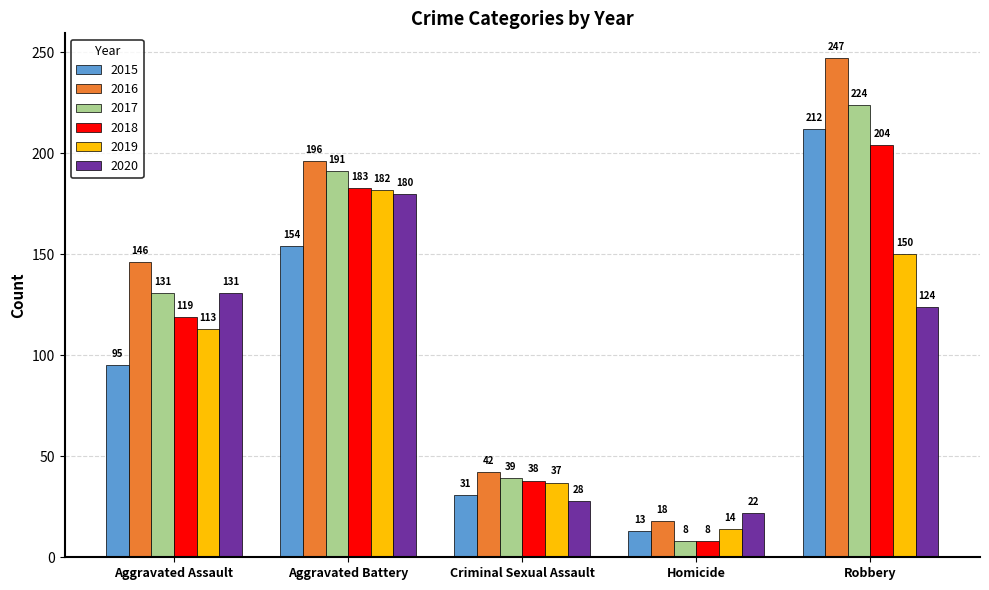

What is the difference between the highest and lowest values at Homicide?

14